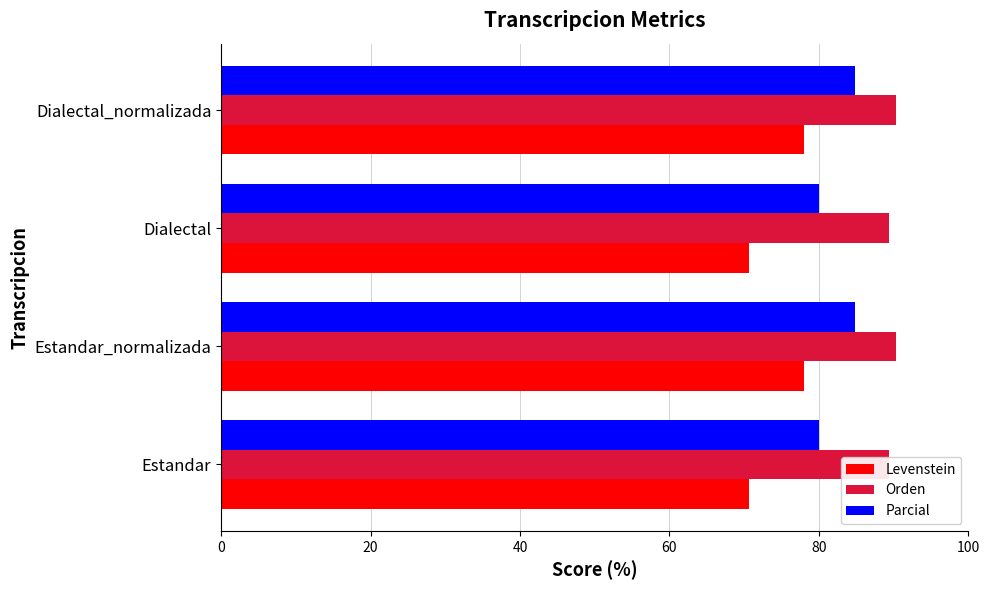

What is the difference between the maximum and second lowest values in the Orden series?

1.0